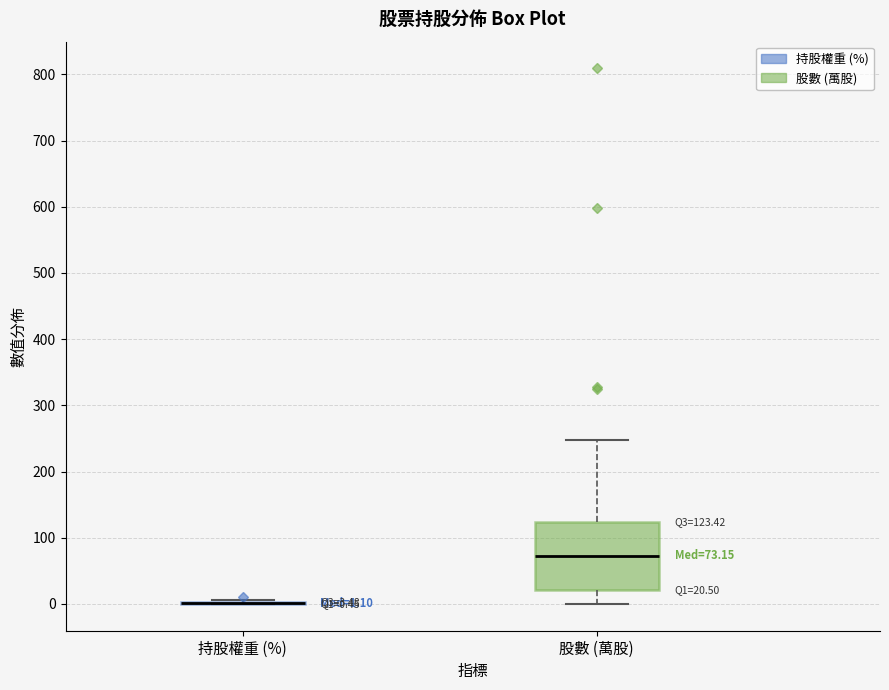

Comparing the boxes themselves (not the whiskers), which one is the tallest?

股數 (萬股)